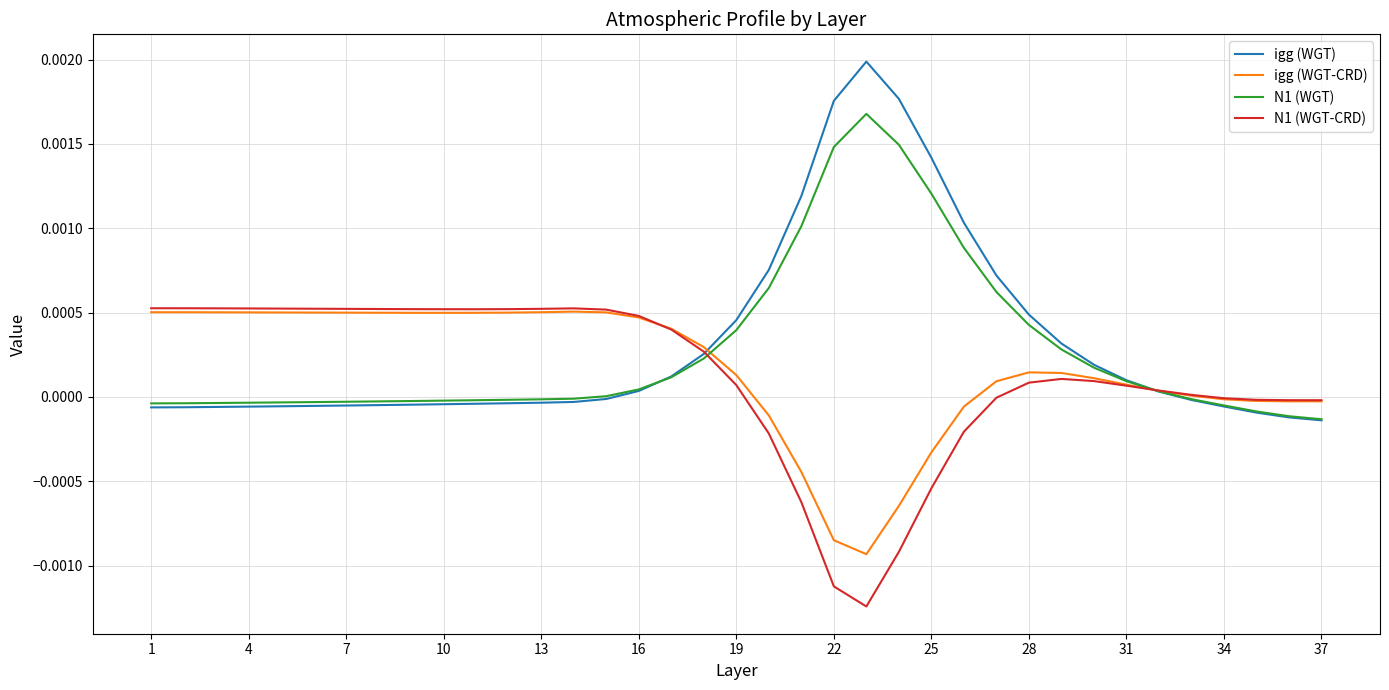

Which series has the largest range (max minus min)?

igg (WGT)